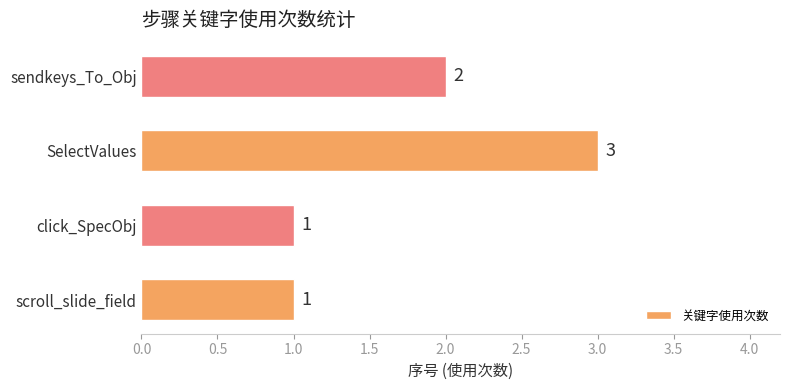

The value at sendkeys_To_Obj is 2. True or false?

True